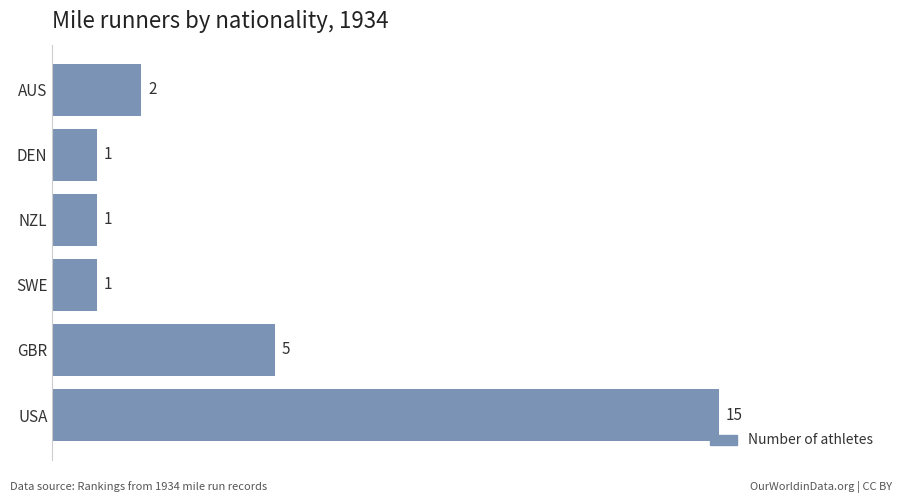

What is the greatest value displayed?

15